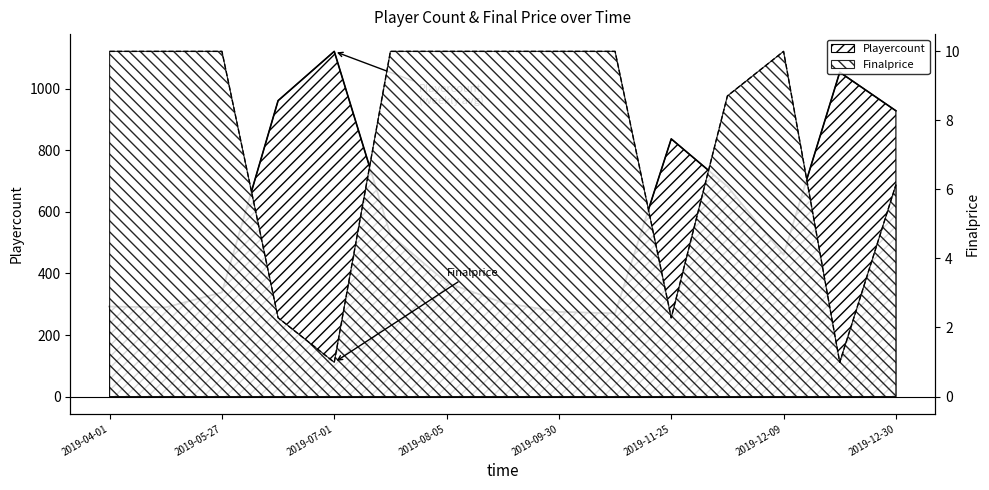

Which has a higher value, 2019-06-24 or 2019-12-30?

2019-06-24